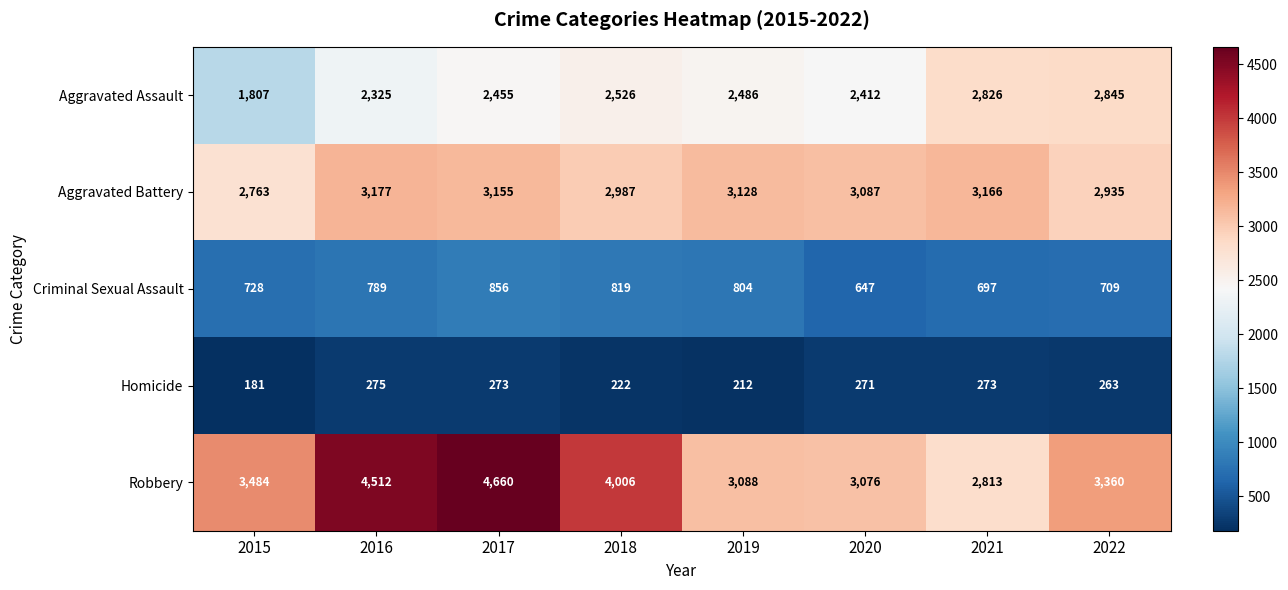

Rank the series by their maximum value, from highest to lowest.

Robbery, Aggravated Battery, Aggravated Assault, Criminal Sexual Assault, Homicide